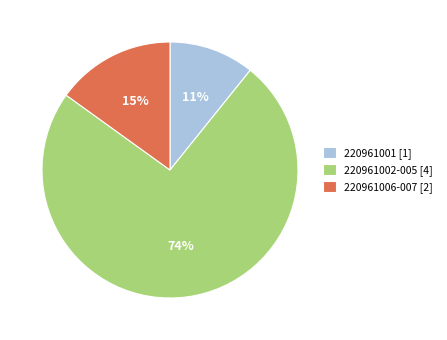

What is the largest slice in the pie chart?

220961002-005 [4]